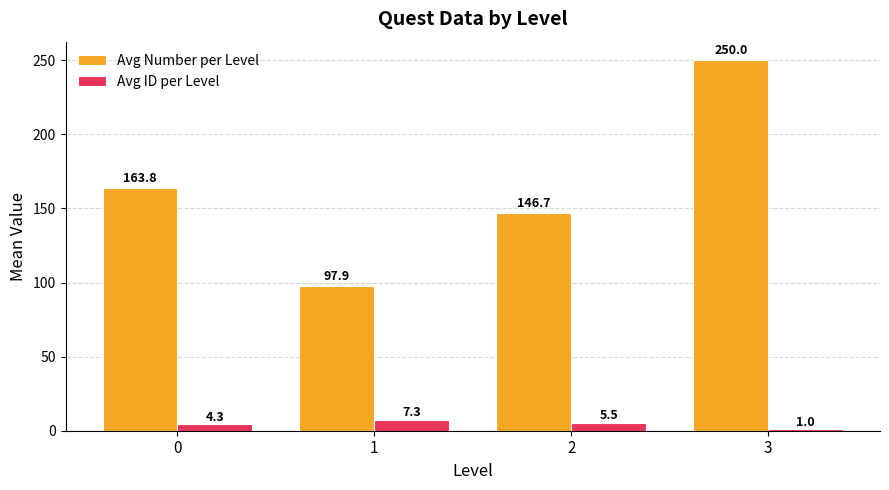

What is the difference between the second highest and second lowest values in the Avg ID per Level series?

1.2